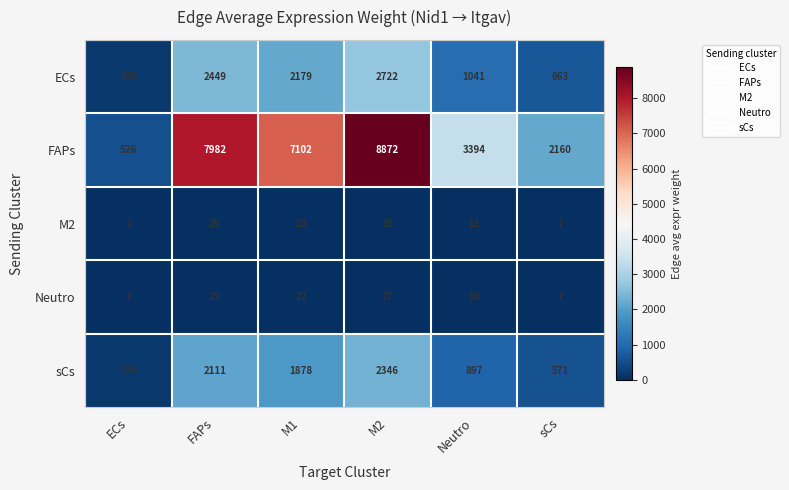

At which category is the sum across all series the highest?

M2